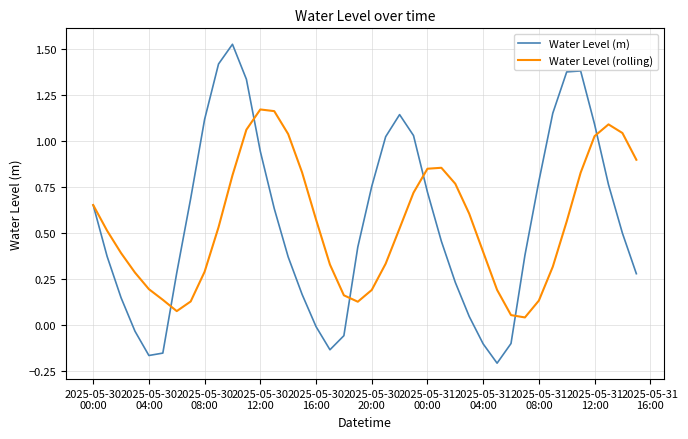

Which series has the largest range (max minus min)?

Water Level (m)